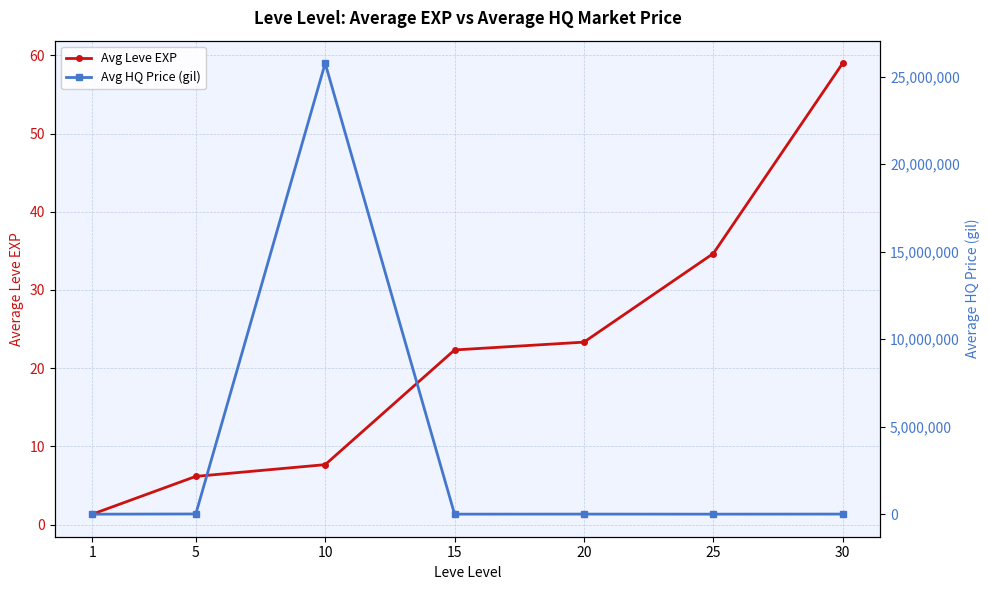

What is the difference between the second highest and minimum values in the Avg HQ Price (gil) series?

11769.5